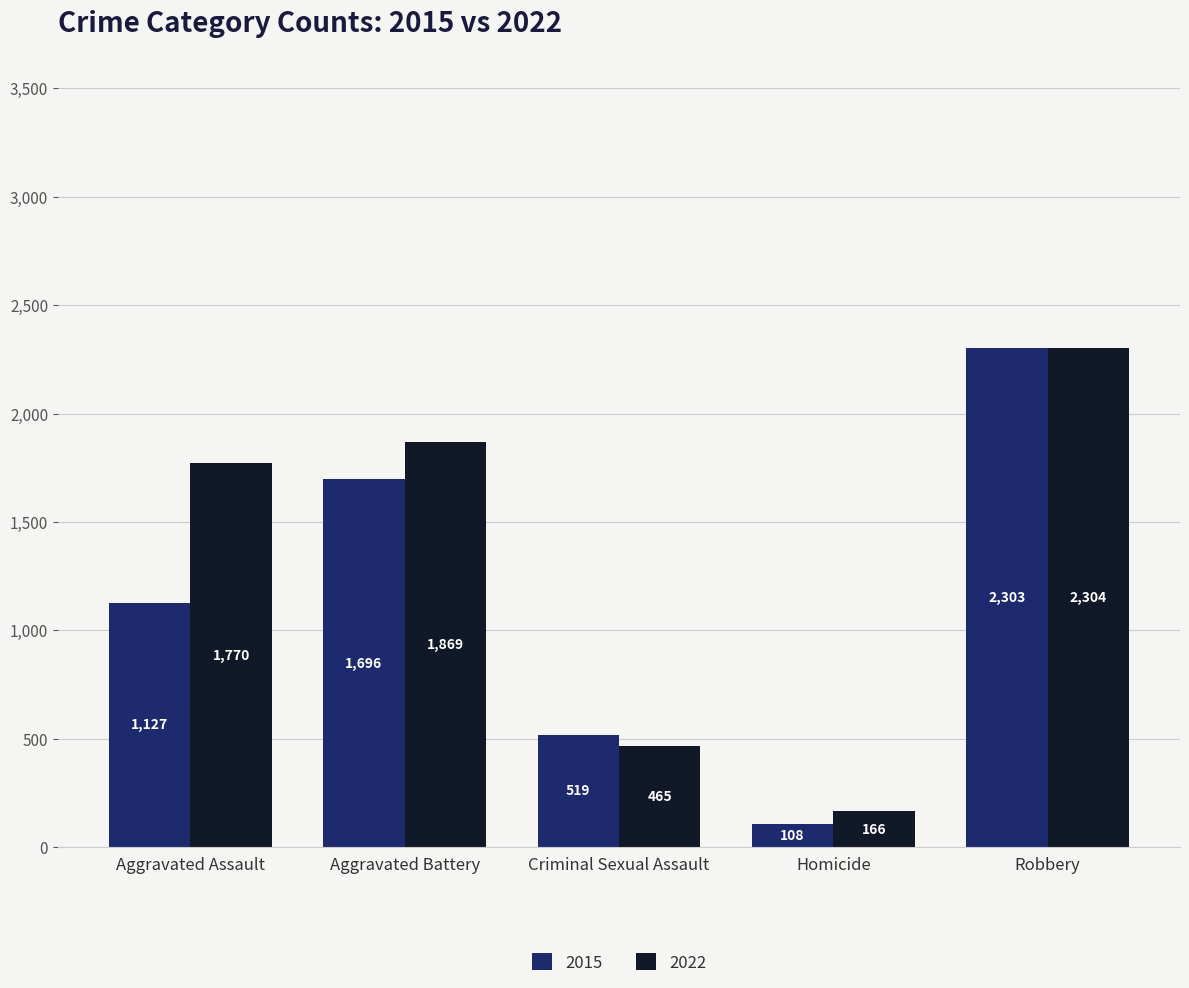

True or false: 2022 has a value of 503 at Aggravated Battery.

False